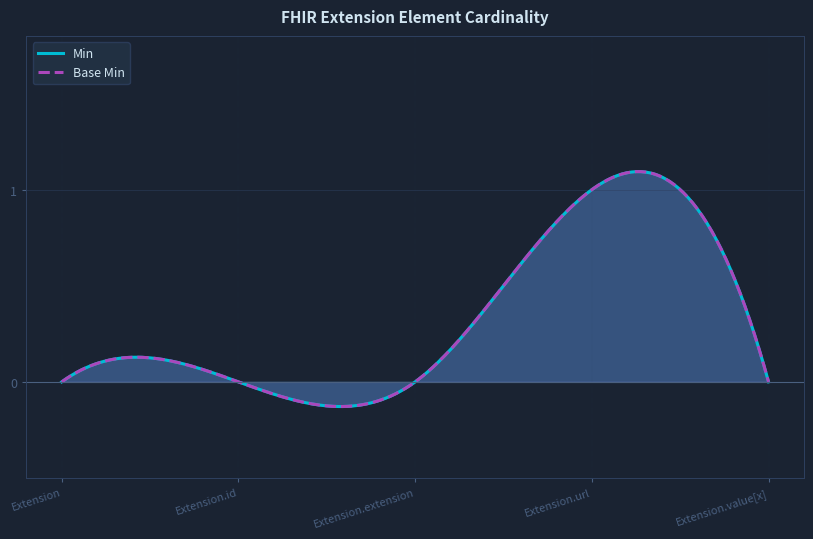

Count the Min values in the range 0 to 1.

5